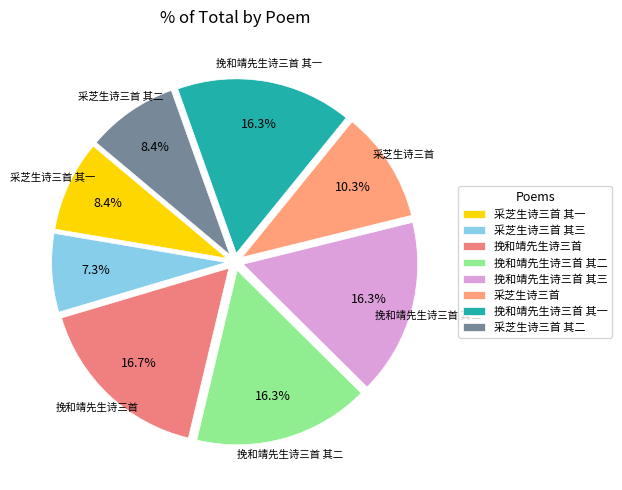

To the nearest percent, what portion does 采芝生诗三首 represent?

10%